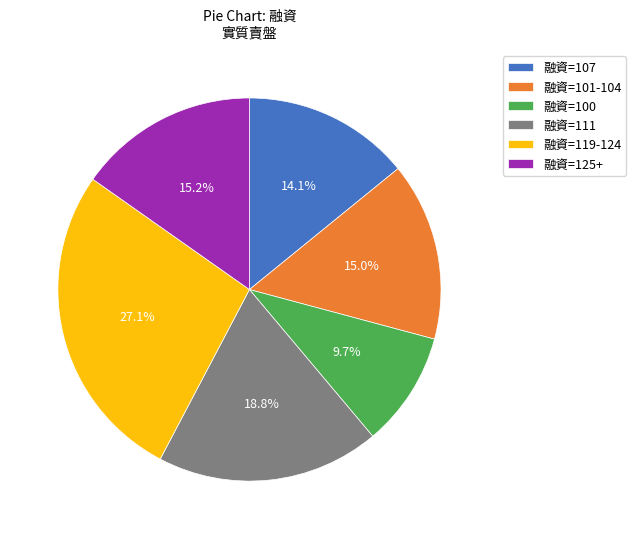

Does any single category account for the majority?

No